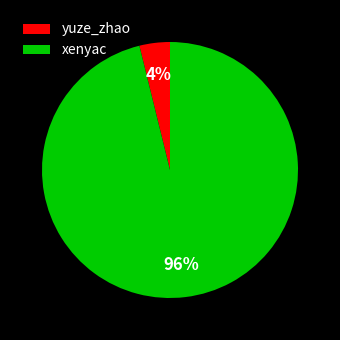

Is there any slice that represents more than half of the pie?

Yes